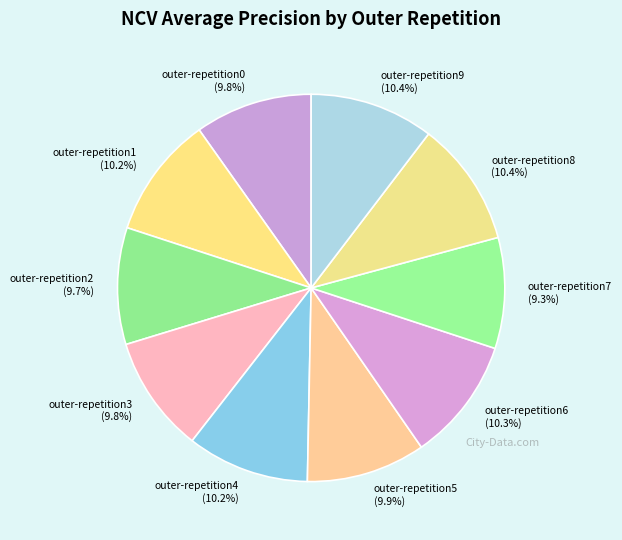

Which has a higher value, outer-repetition6 or outer-repetition3?

outer-repetition6